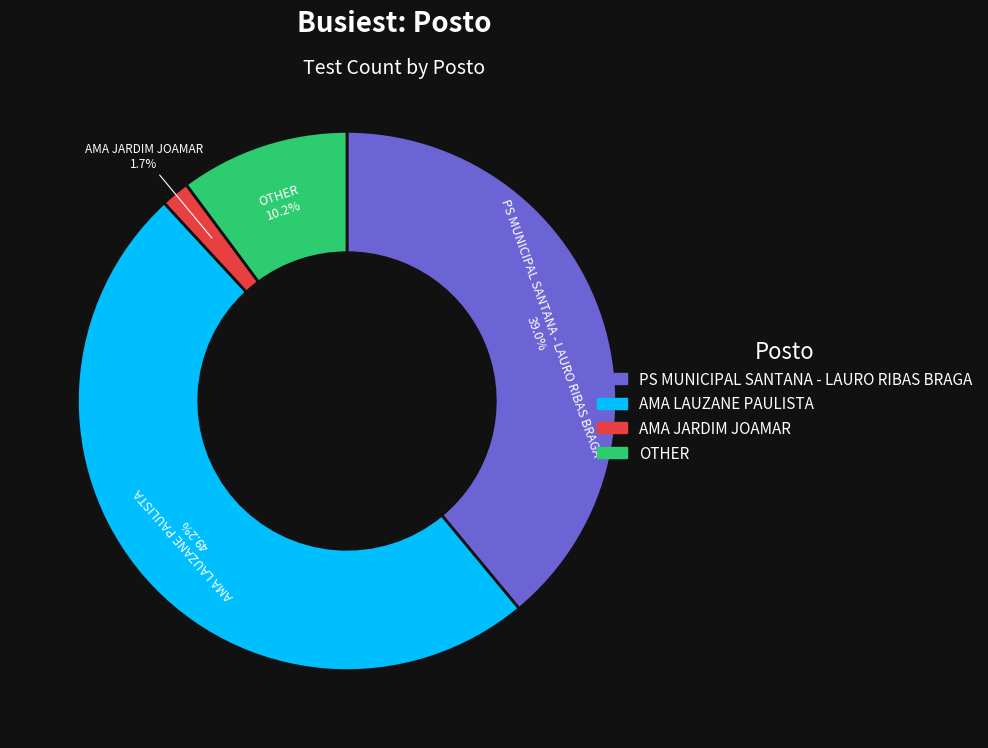

Between AMA JARDIM JOAMAR and PS MUNICIPAL SANTANA - LAURO RIBAS BRAGA, which is larger?

PS MUNICIPAL SANTANA - LAURO RIBAS BRAGA